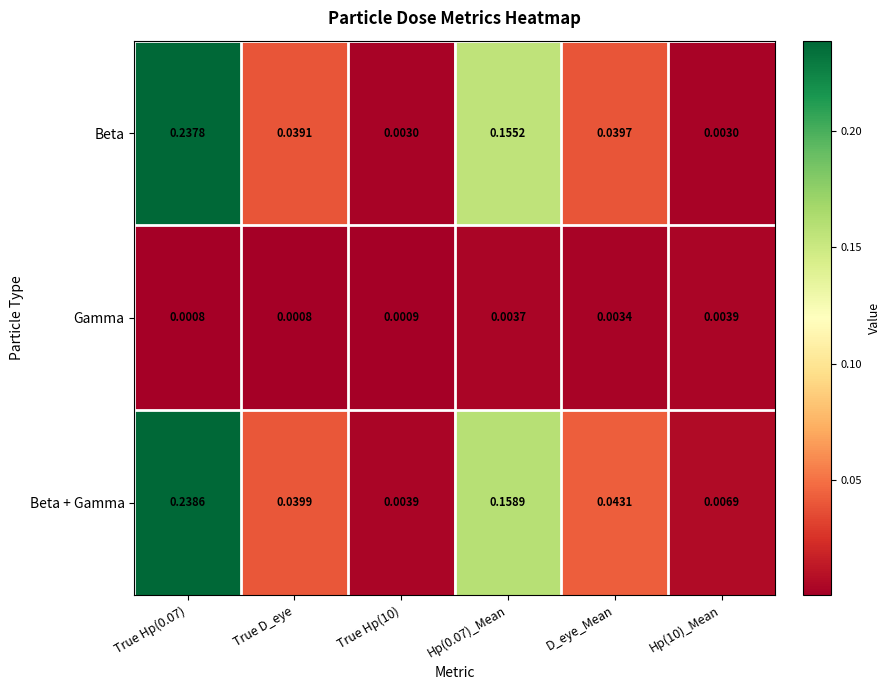

At which category is the sum across all series the highest?

True Hp(0.07)